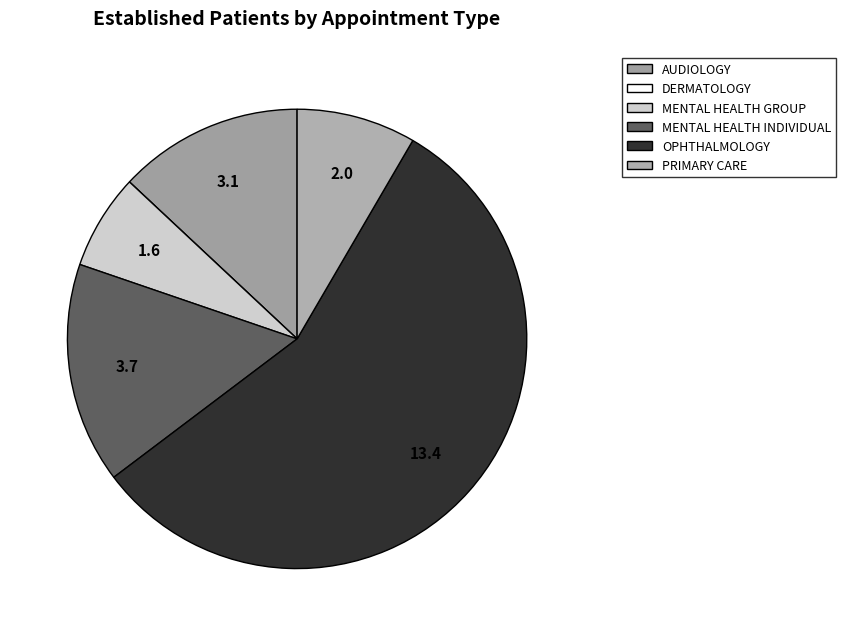

Rank the categories by value from highest to lowest.

OPHTHALMOLOGY, MENTAL HEALTH INDIVIDUAL, AUDIOLOGY, PRIMARY CARE, MENTAL HEALTH GROUP, DERMATOLOGY